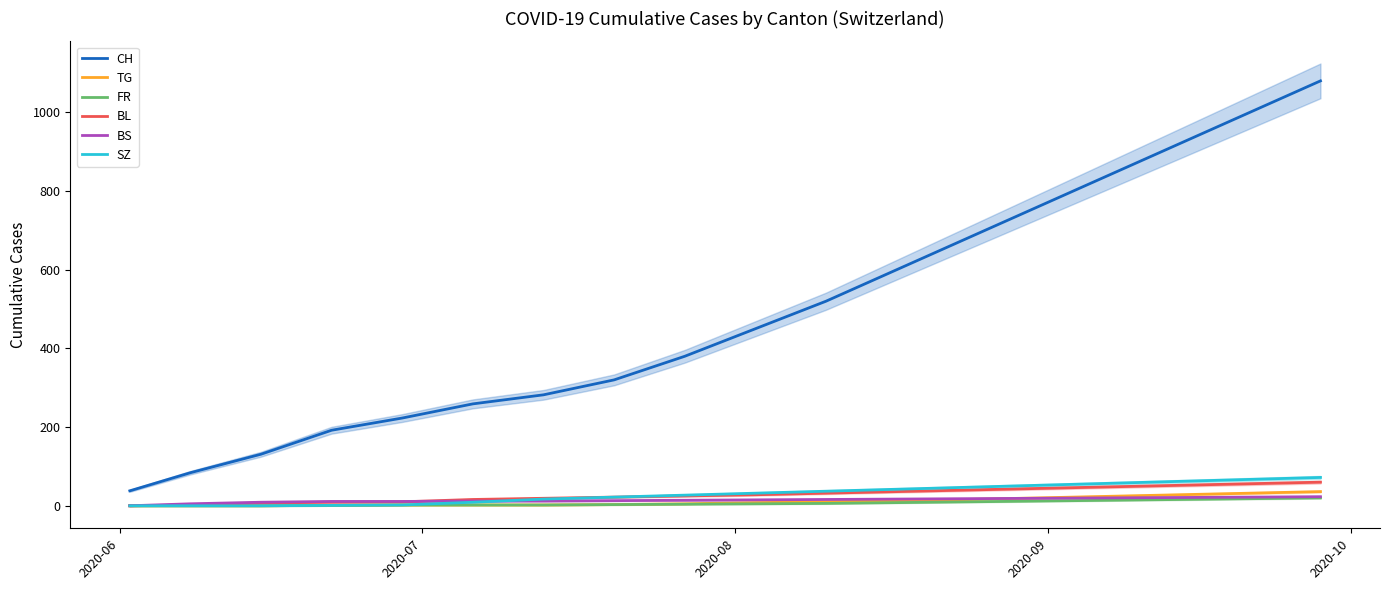

How many times do BS and BL cross each other?

1